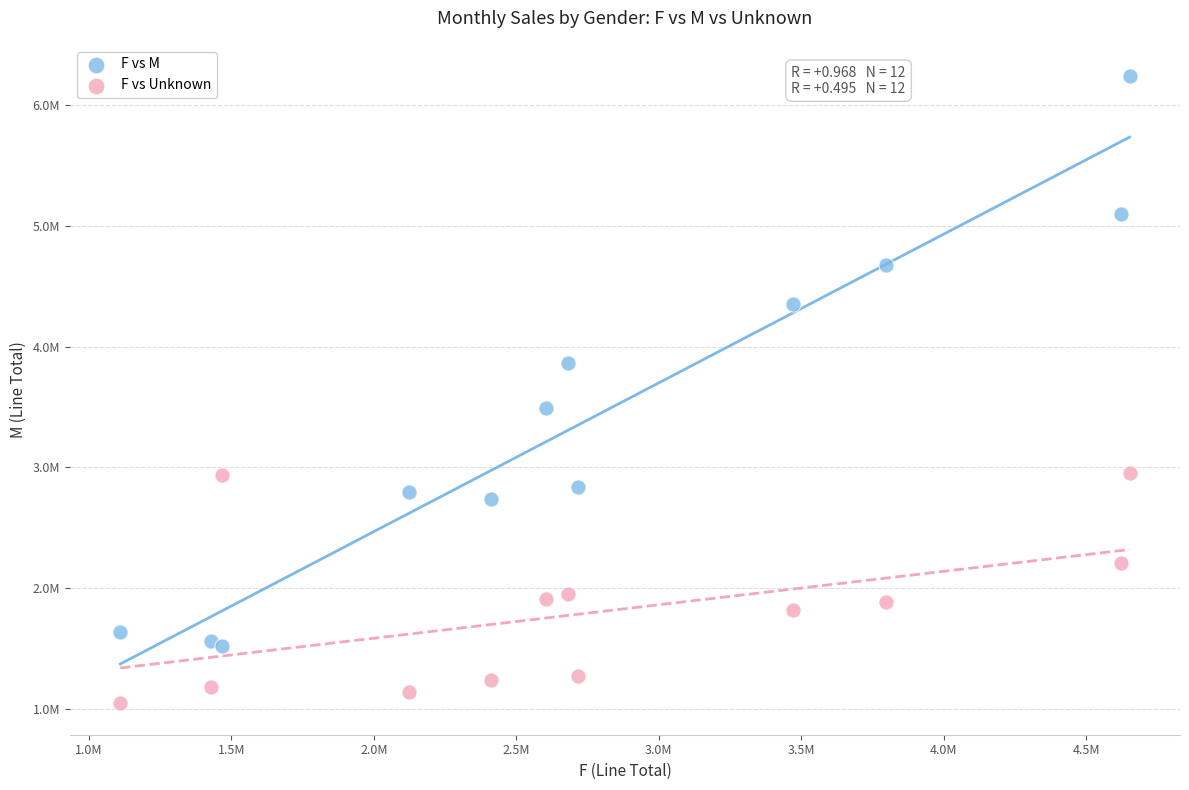

Which series reaches the maximum Y coordinate?

F vs M